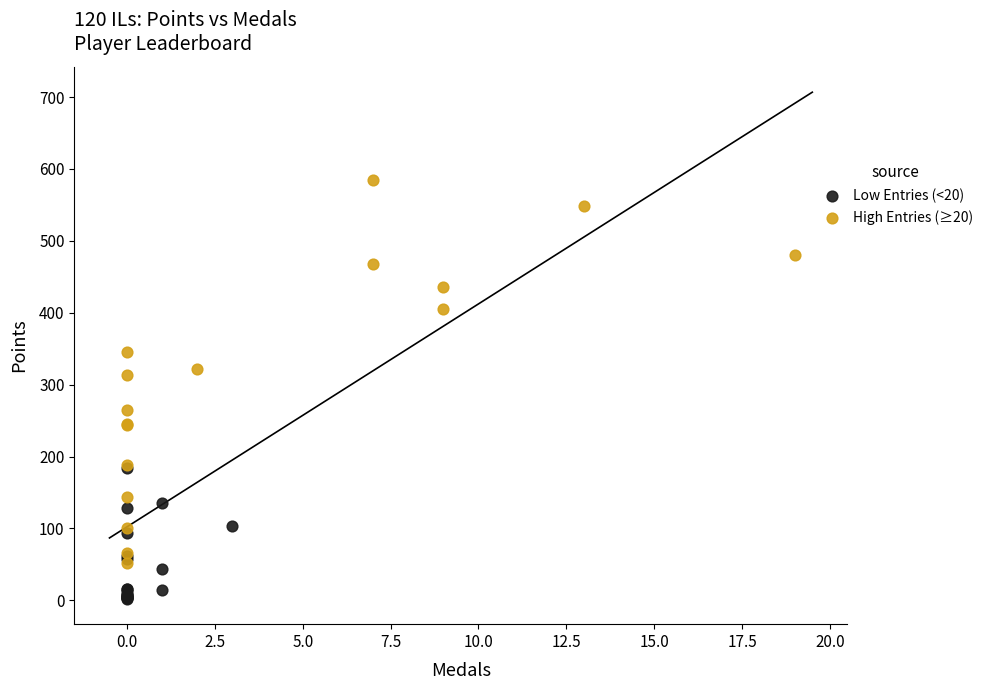

Which series has the largest Y range (max minus min)?

High Entries (≥20)